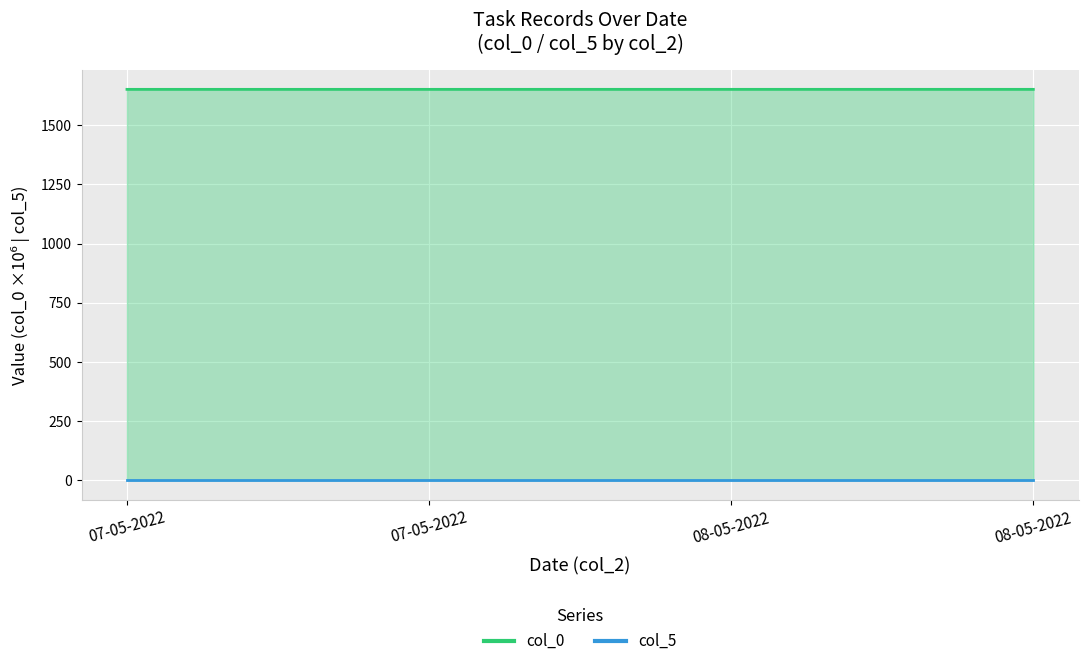

The chart shows a value of 399.3 at 07-05-2022. True or false?

False